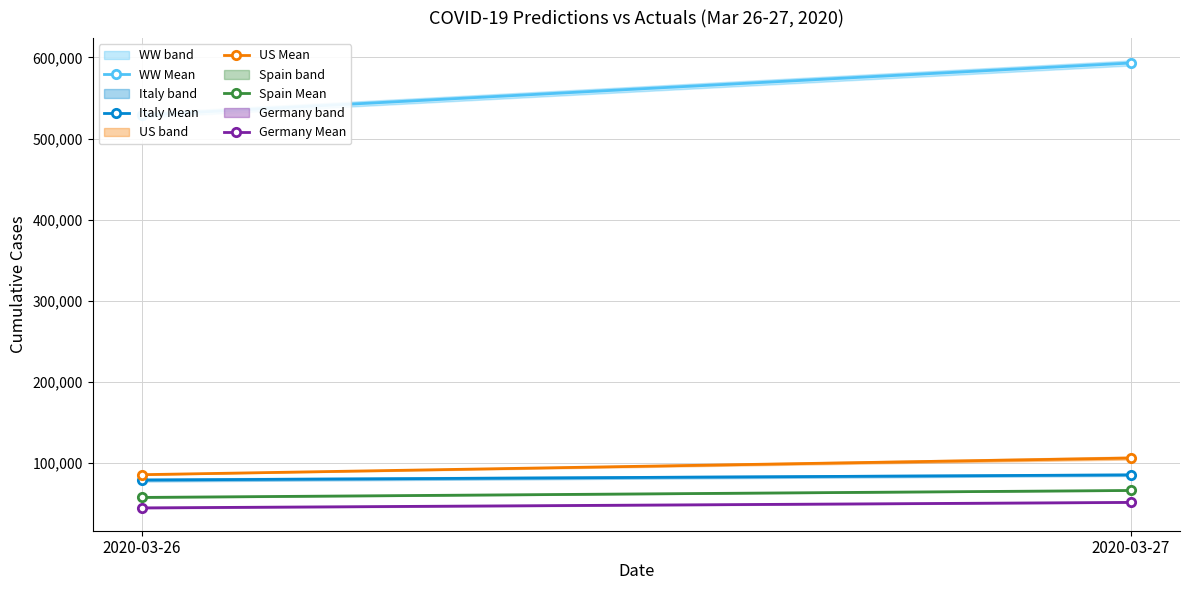

What are all the series names shown in the legend?

WW Mean, Italy Mean, US Mean, Spain Mean, Germany Mean